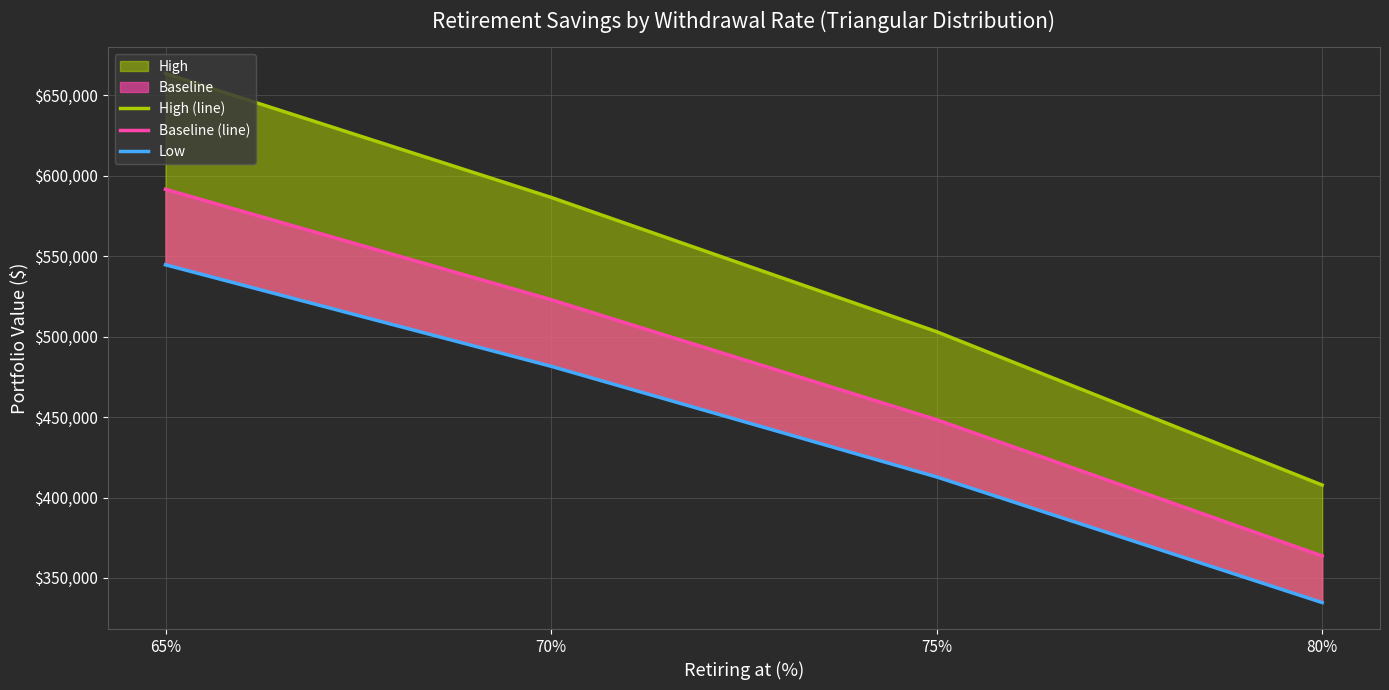

True or false: Baseline (line) and Low cross at least once.

False